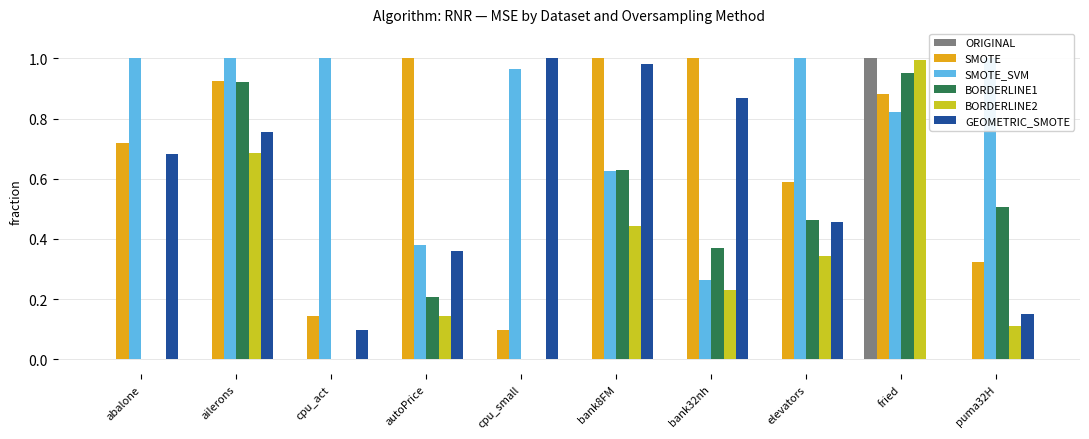

Reading right to left, extract all data points from this chart.

ORIGINAL: puma32H=0.0	fried=1.0	elevators=0.0	bank32nh=0.0	bank8FM=0.0	cpu_small=0.0	autoPrice=0.0	cpu_act=0.0	ailerons=0.0	abalone=0.0
SMOTE: puma32H=0.3	fried=0.9	elevators=0.6	bank32nh=1.0	bank8FM=1.0	cpu_small=0.1	autoPrice=1.0	cpu_act=0.1	ailerons=0.9	abalone=0.7
SMOTE_SVM: puma32H=1.0	fried=0.8	elevators=1.0	bank32nh=0.3	bank8FM=0.6	cpu_small=1.0	autoPrice=0.4	cpu_act=1.0	ailerons=1.0	abalone=1.0
BORDERLINE1: puma32H=0.5	fried=1.0	elevators=0.5	bank32nh=0.4	bank8FM=0.6	cpu_small=0.0	autoPrice=0.2	cpu_act=0.0	ailerons=0.9	abalone=0.0
BORDERLINE2: puma32H=0.1	fried=1.0	elevators=0.3	bank32nh=0.2	bank8FM=0.4	cpu_small=0.0	autoPrice=0.1	cpu_act=0.0	ailerons=0.7	abalone=0.0
GEOMETRIC_SMOTE: puma32H=0.1	fried=0.0	elevators=0.5	bank32nh=0.9	bank8FM=1.0	cpu_small=1.0	autoPrice=0.4	cpu_act=0.1	ailerons=0.8	abalone=0.7